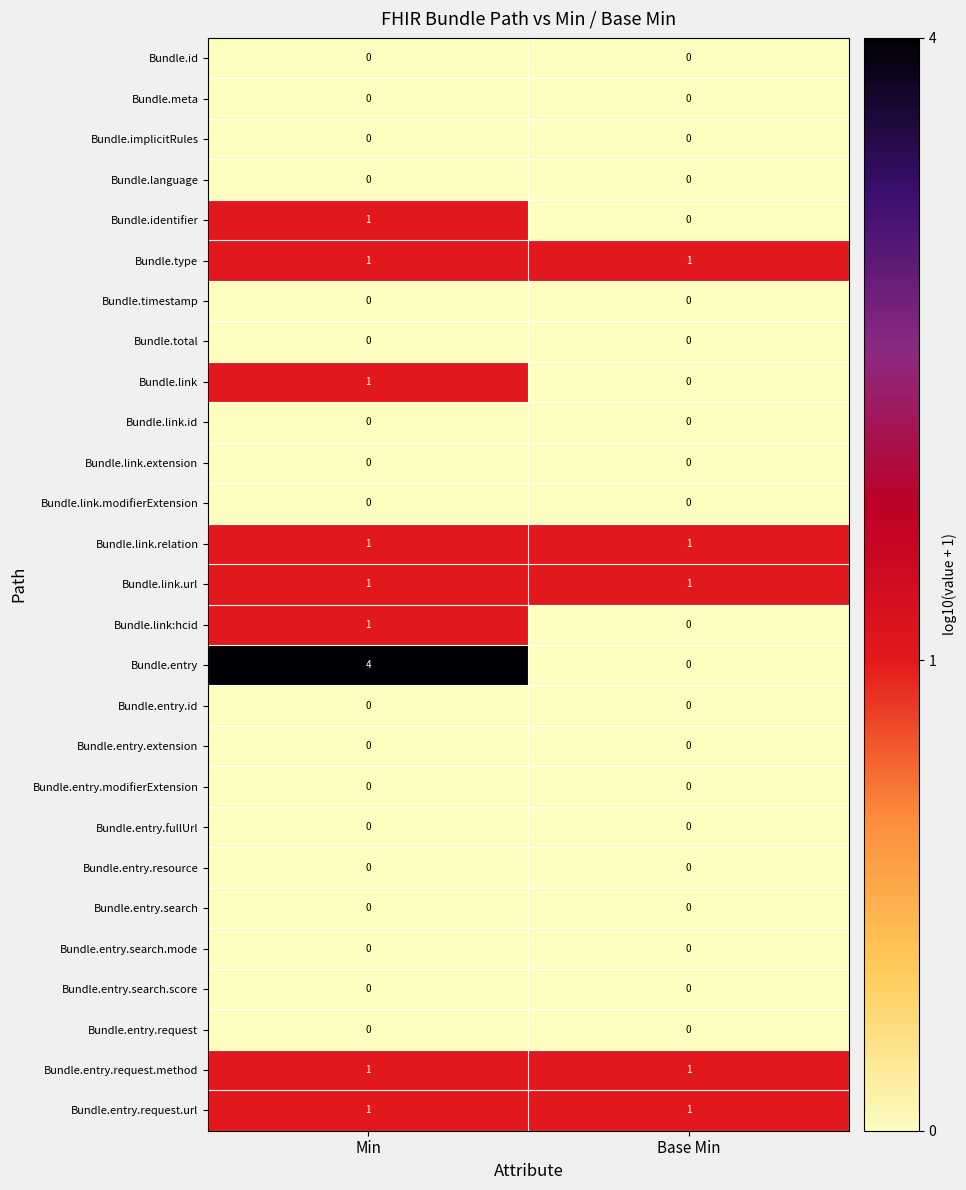

Which series has the largest range (max minus min)?

Bundle.entry